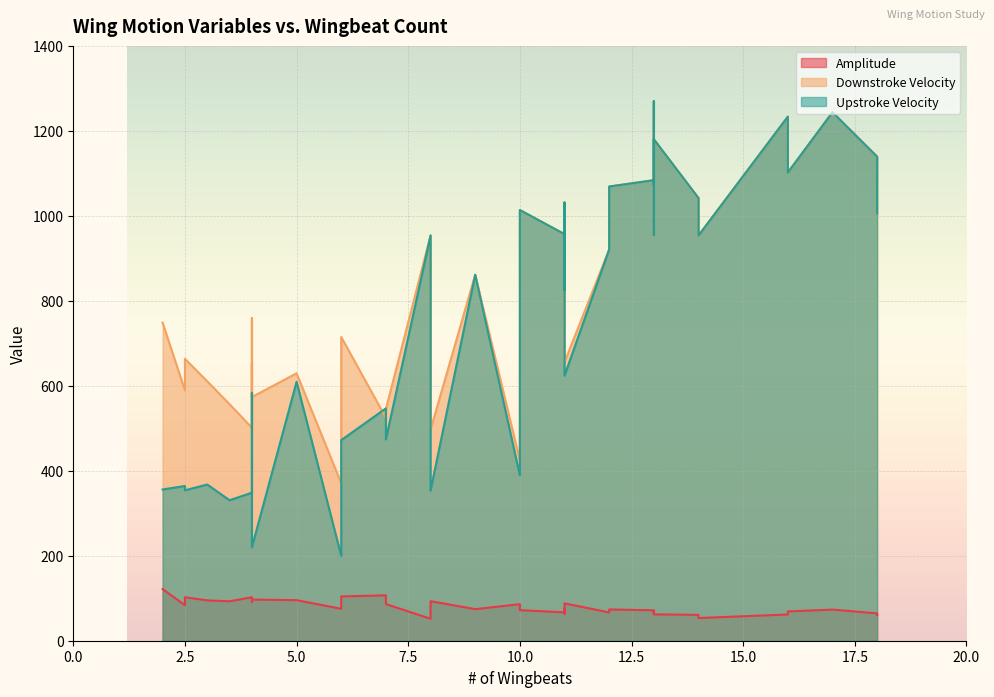

What is the difference between the second highest and minimum values in the Downstroke Velocity series?

873.1